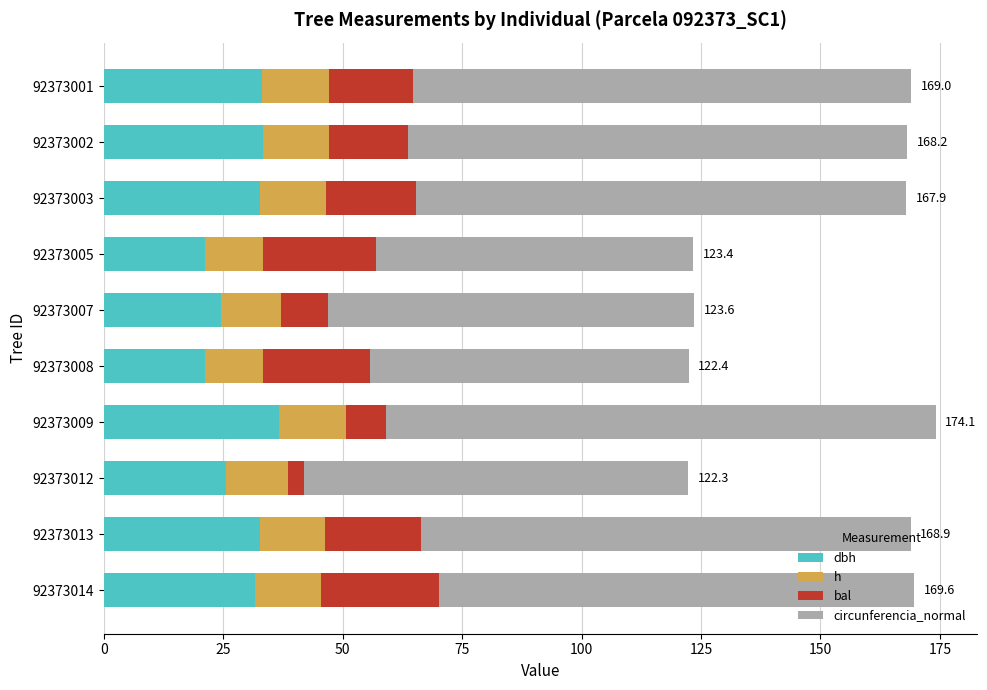

What is the total value across all series at 92373005?

123.4